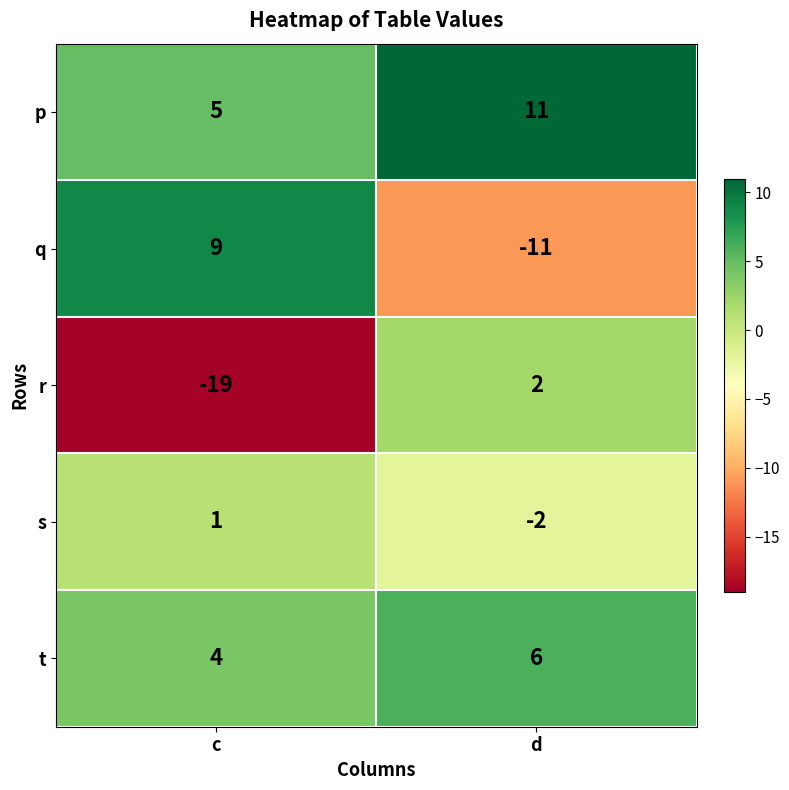

Which category has the lowest value in the s series?

d